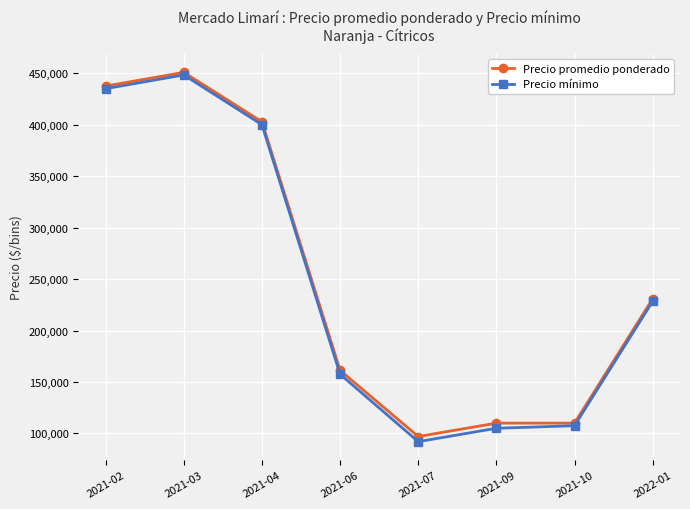

At which category is the sum across all series the highest?

2021-03